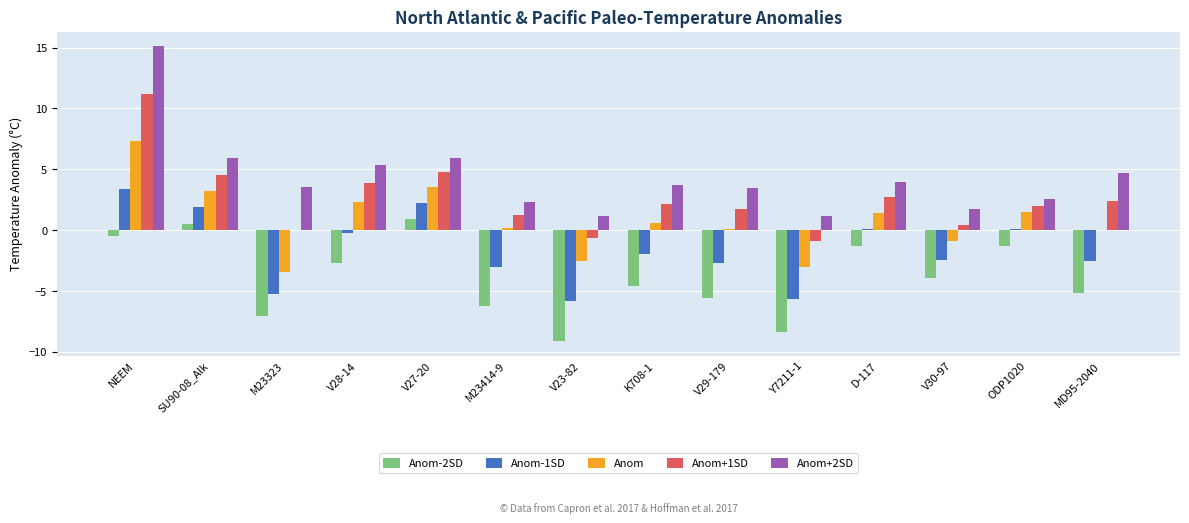

What is the maximum value shown in the chart?

15.1